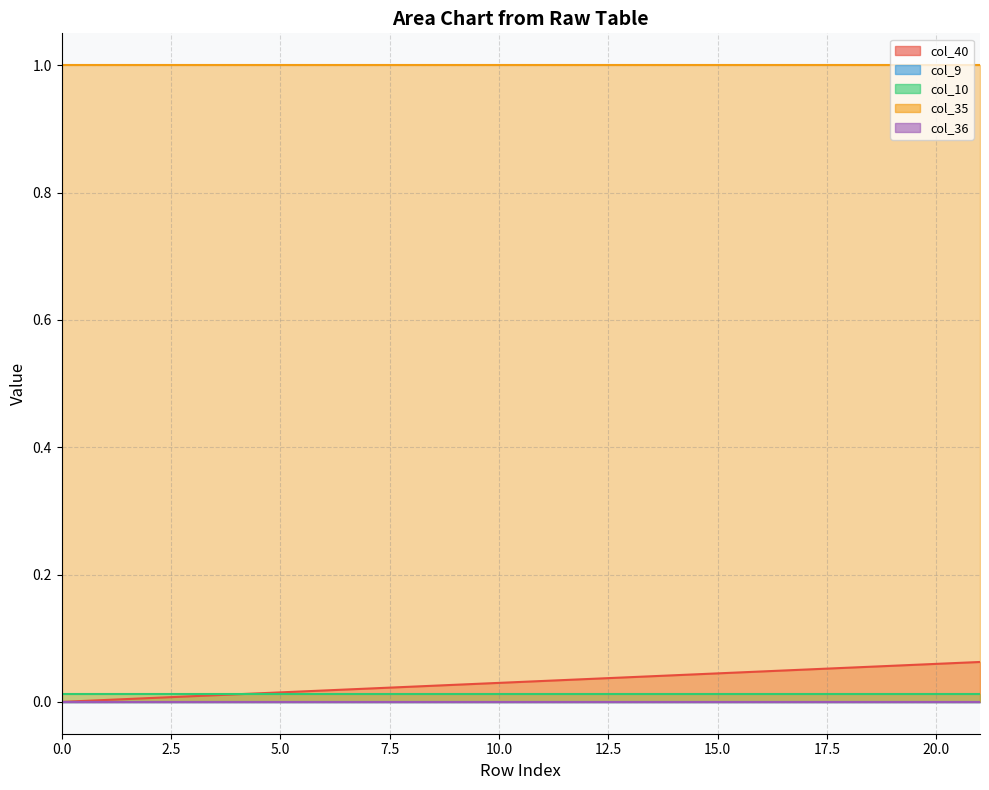

Reading left to right, extract all data points from this chart.

col_40: 0.0	0.0	0.0	0.0	0.0	0.0	0.0	0.0	0.0	0.0	0.0	0.0	0.0	0.0	0.0	0.0	0.0	0.1	0.1	0.1	0.1	0.1
col_9: 0.0	0.0	0.0	0.0	0.0	0.0	0.0	0.0	0.0	0.0	0.0	0.0	0.0	0.0	0.0	0.0	0.0	0.0	0.0	0.0	0.0	0.0
col_10: 0.0	0.0	0.0	0.0	0.0	0.0	0.0	0.0	0.0	0.0	0.0	0.0	0.0	0.0	0.0	0.0	0.0	0.0	0.0	0.0	0.0	0.0
col_35: 1.0	1.0	1.0	1.0	1.0	1.0	1.0	1.0	1.0	1.0	1.0	1.0	1.0	1.0	1.0	1.0	1.0	1.0	1.0	1.0	1.0	1.0
col_36: 0.0	0.0	0.0	0.0	0.0	0.0	0.0	0.0	0.0	0.0	0.0	0.0	0.0	0.0	0.0	0.0	0.0	0.0	0.0	0.0	0.0	0.0